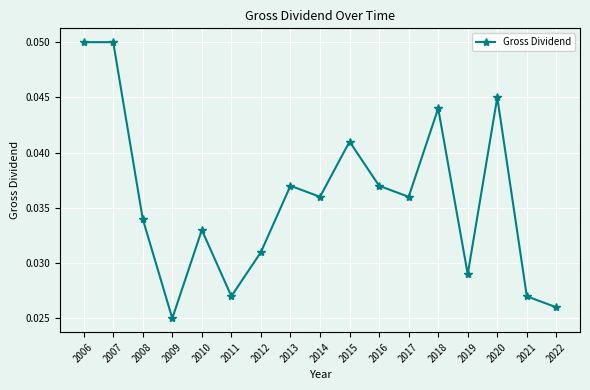

How many series are shown in this chart?

1